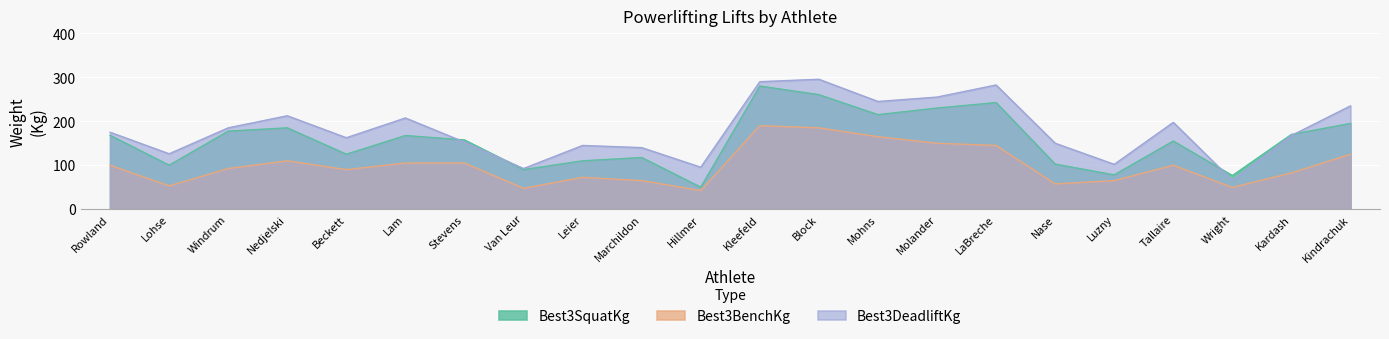

List the series in order of their overall mean, lowest first.

Best3BenchKg, Best3SquatKg, Best3DeadliftKg